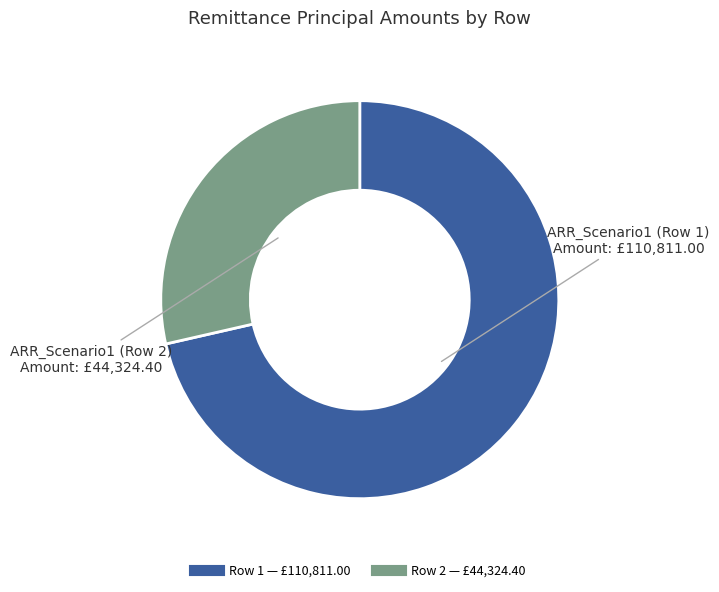

What is the ratio of the value at Row 2 to the value at Row 1?

0.4